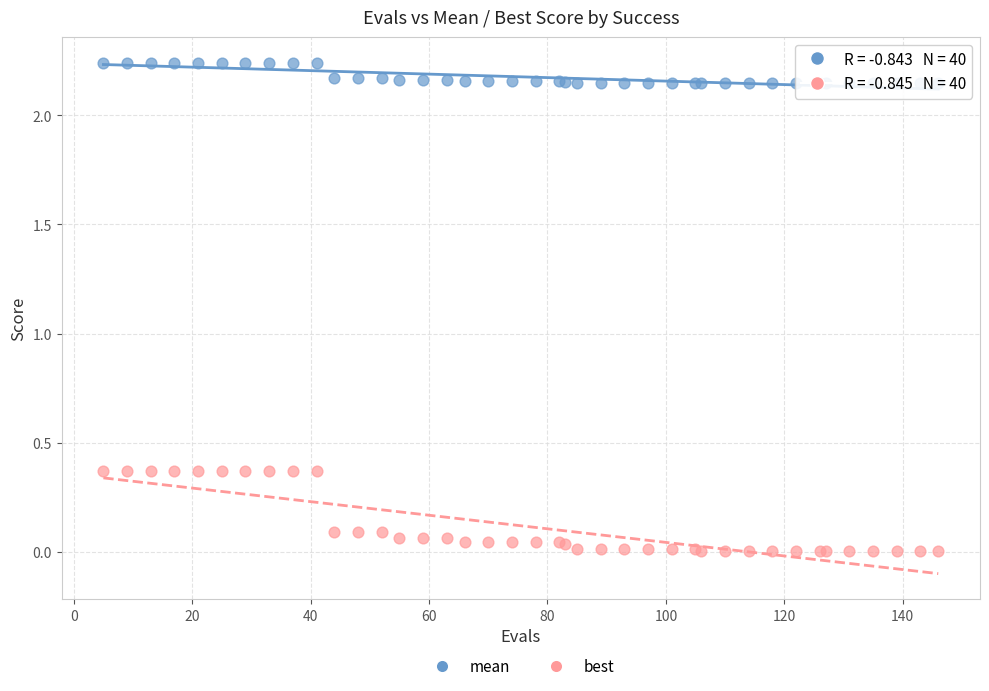

What are all the series names shown in the legend?

mean, best